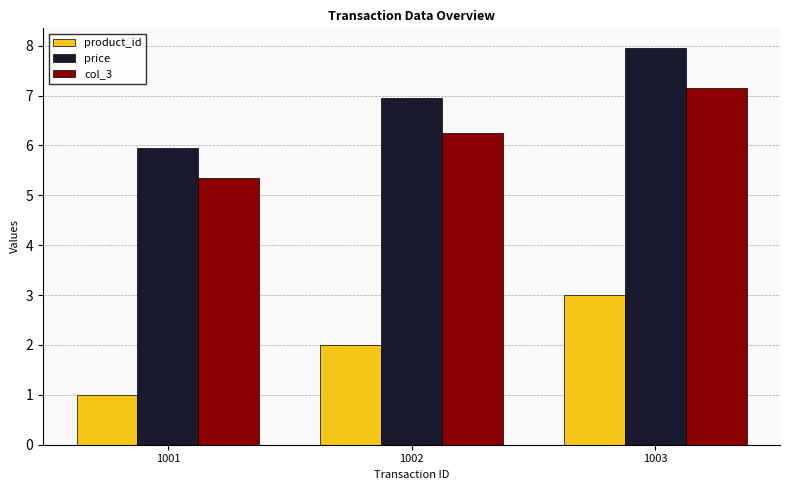

Does the chart contain stacked bars?

No